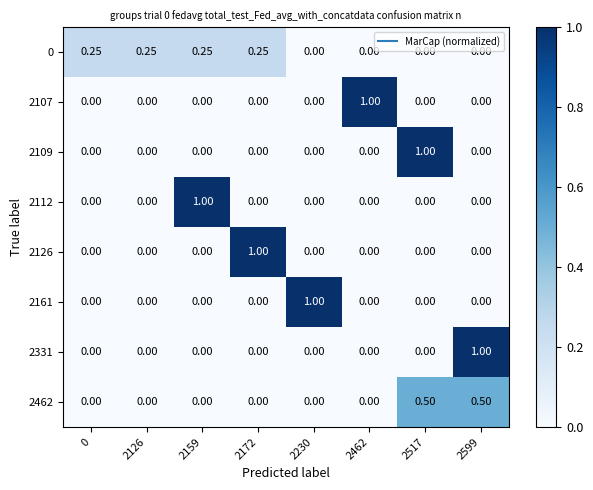

Count the number of categories in the chart.

8